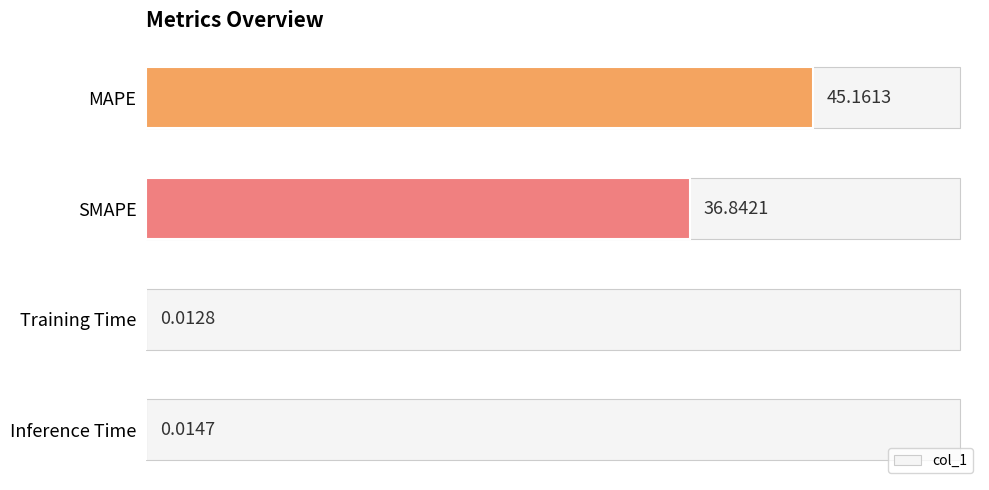

At which label is the value closest to 22?

SMAPE